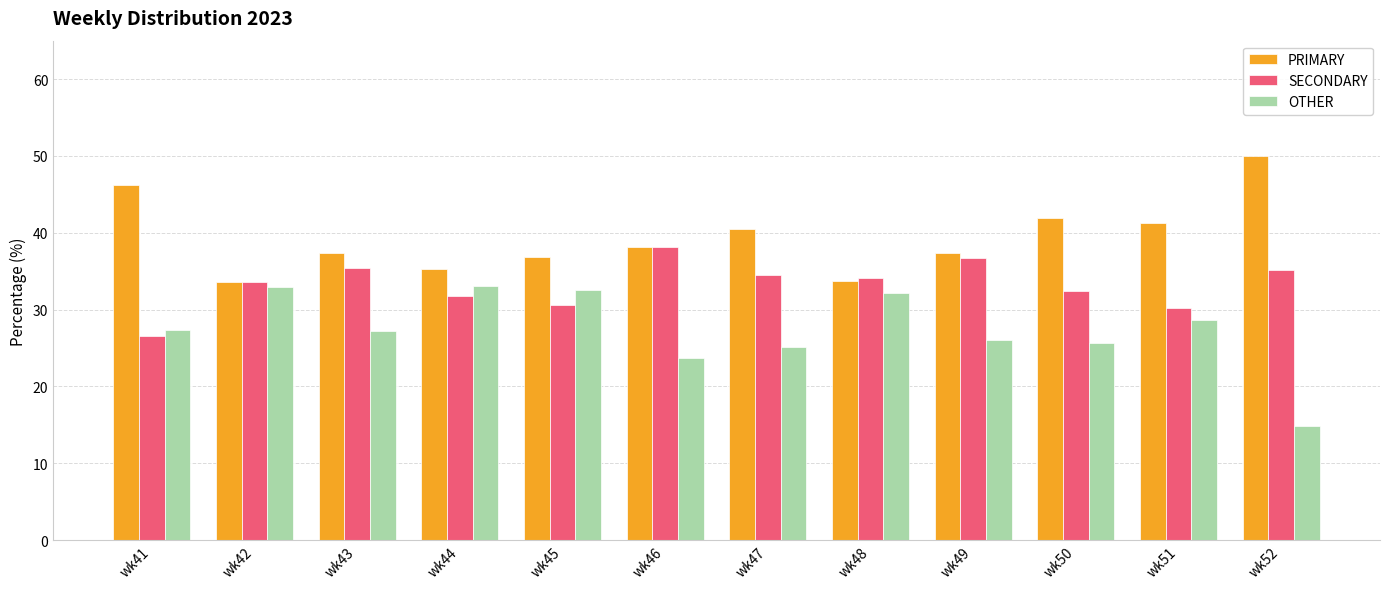

At which label is OTHER closest to 23?

wk46